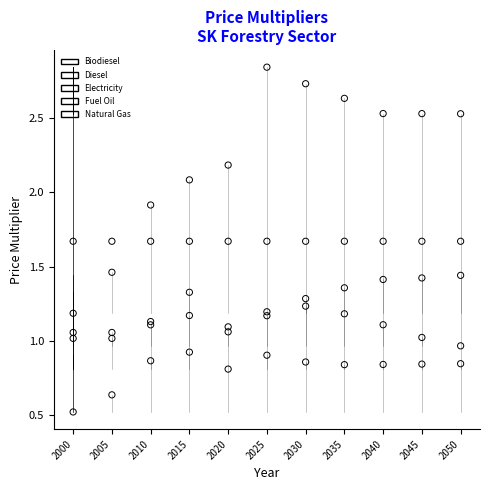

Which series contains the lowest Y value?

Diesel